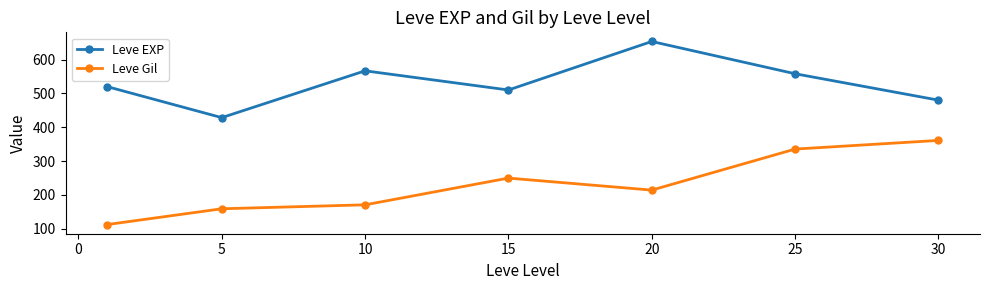

Reading left to right, transcribe all the data shown in this chart.

Leve EXP: 520.0	428.3	566.7	510.0	653.3	558.0	480.0
Leve Gil: 112.3	159.0	170.7	249.7	214.2	335.4	361.0